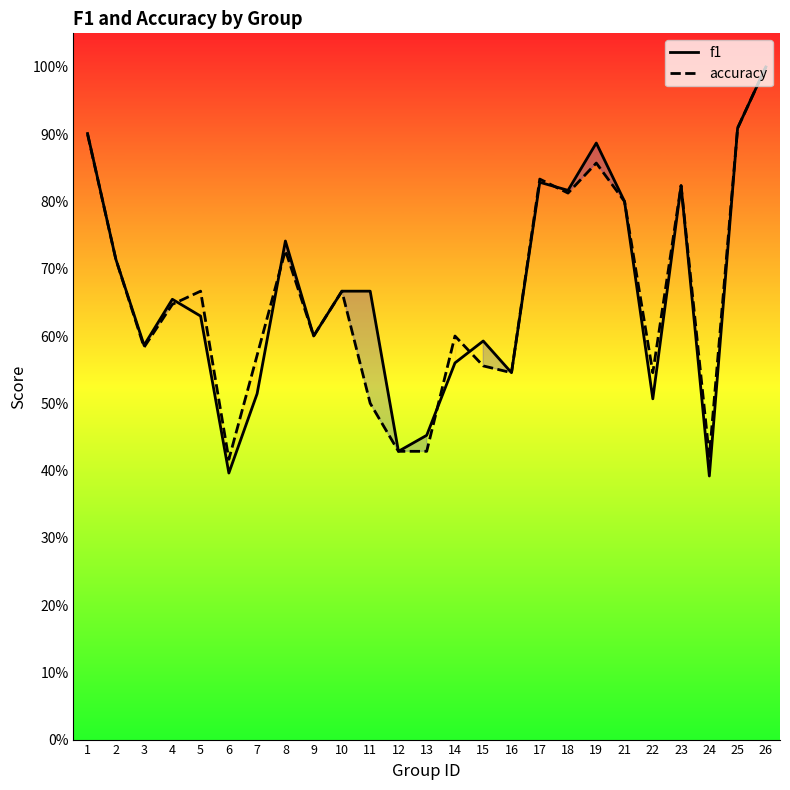

Reading right to left, extract all data points from this chart.

f1: 26=1.0	25=0.9	24=0.4	23=0.8	22=0.5	21=0.8	19=0.9	18=0.8	17=0.8	16=0.5	15=0.6	14=0.6	13=0.5	12=0.4	11=0.7	10=0.7	9=0.6	8=0.7	7=0.5	6=0.4	5=0.6	4=0.7	3=0.6	2=0.7	1=0.9
accuracy: 26=1.0	25=0.9	24=0.4	23=0.8	22=0.5	21=0.8	19=0.9	18=0.8	17=0.8	16=0.5	15=0.6	14=0.6	13=0.4	12=0.4	11=0.5	10=0.7	9=0.6	8=0.7	7=0.6	6=0.4	5=0.7	4=0.6	3=0.6	2=0.7	1=0.9